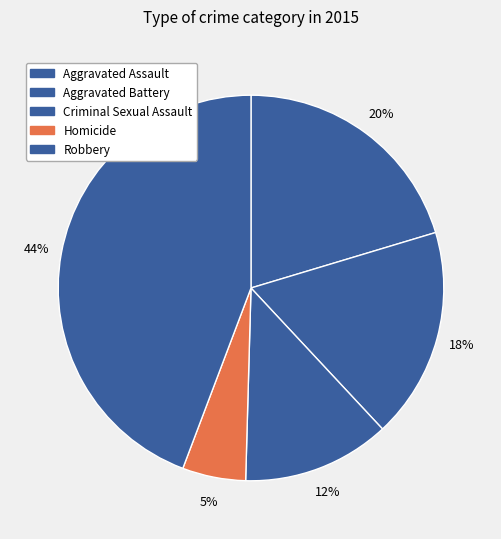

Which slice is the largest?

Robbery